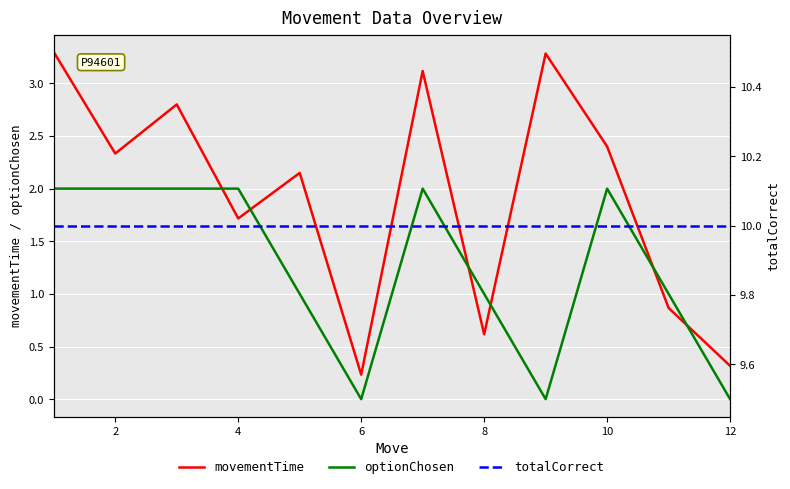

What is the highest value of the optionChosen series?

2.0